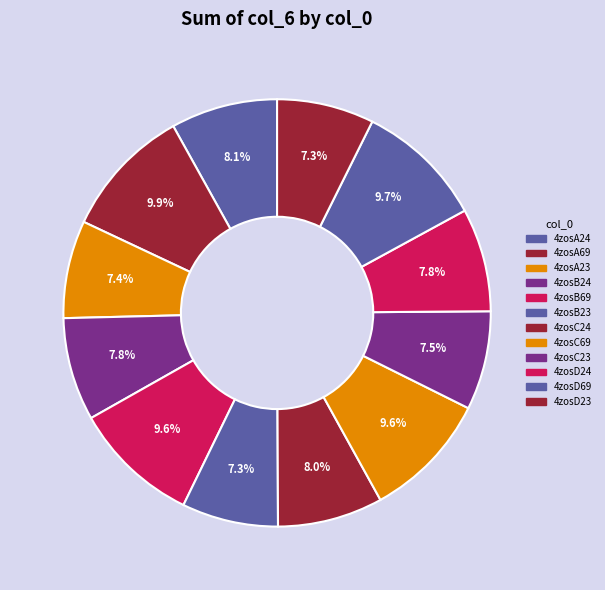

True or false: 4zosC69 accounts for 1% of the total.

False